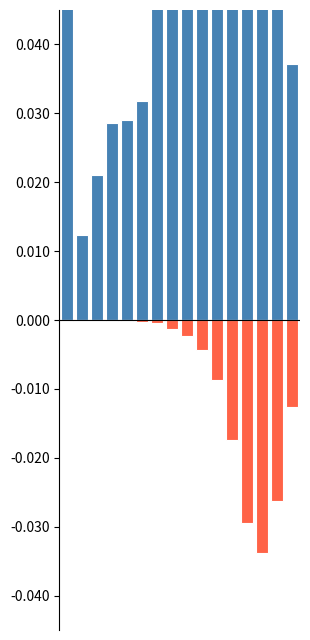

Are the bars grouped side by side (vs. stacked)?

Yes